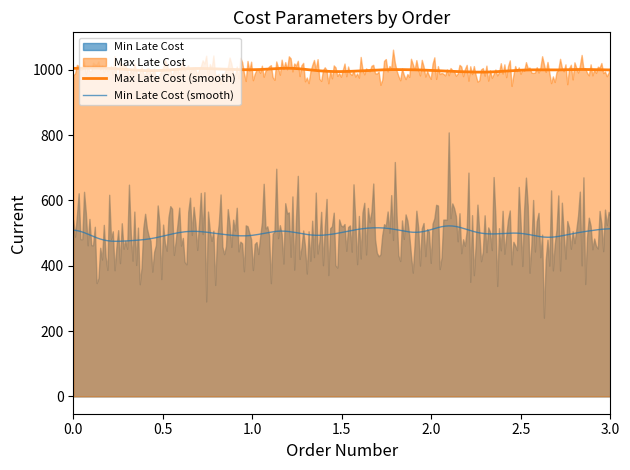

True or false: Max Late Cost (smooth) and Min Late Cost (smooth) cross at least once.

False